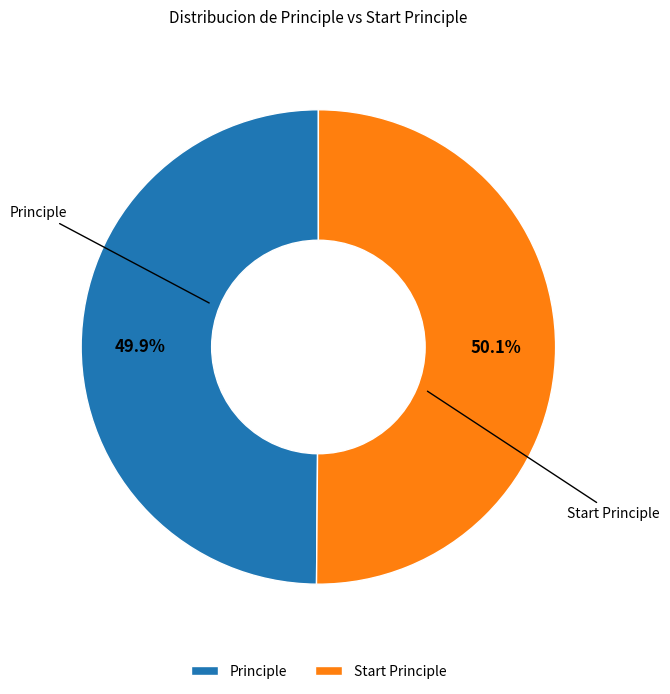

To the nearest percent, what portion does Principle represent?

50%